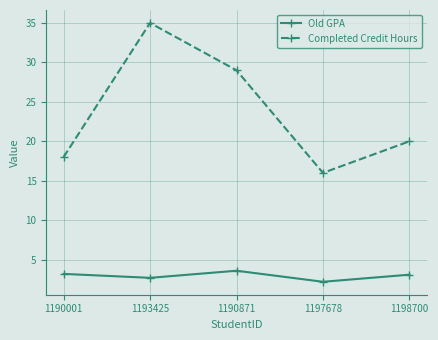

Read the Old GPA value at 1190871.

3.6